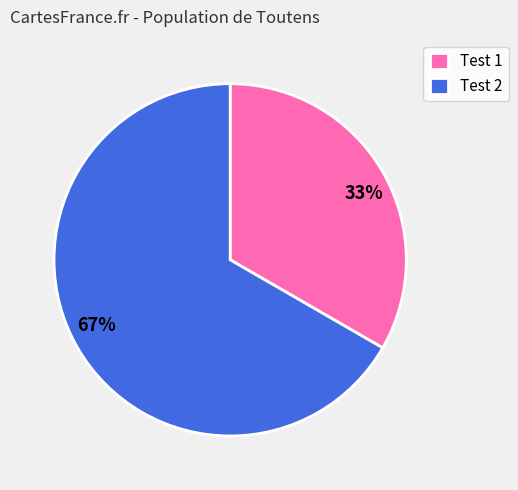

Which slice is the largest?

Test 2